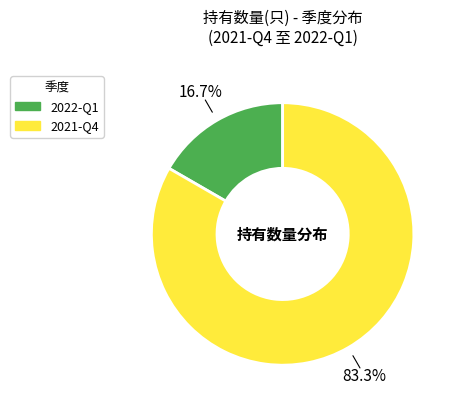

The 2022-Q1 slice represents 17% of the pie. True or false?

True